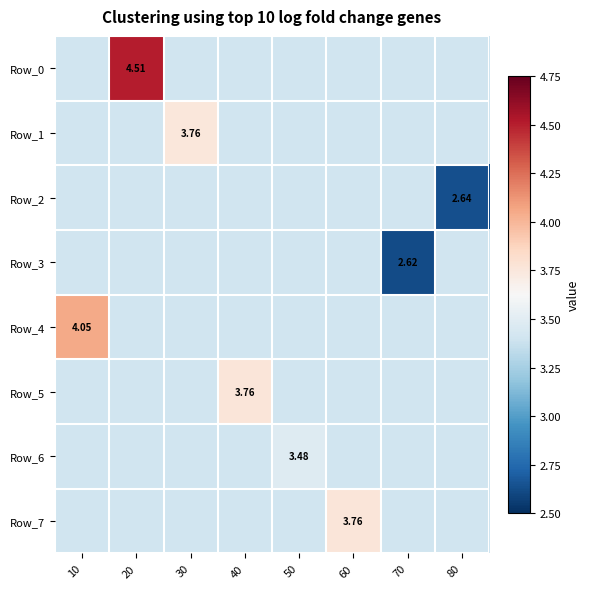

True or false: Row_1 has a value of 1.3 at 20.

False